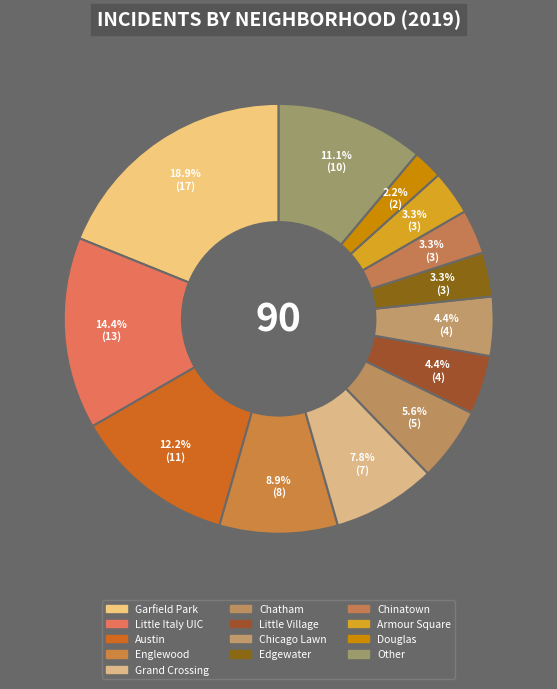

How many slices are in this pie chart?

13